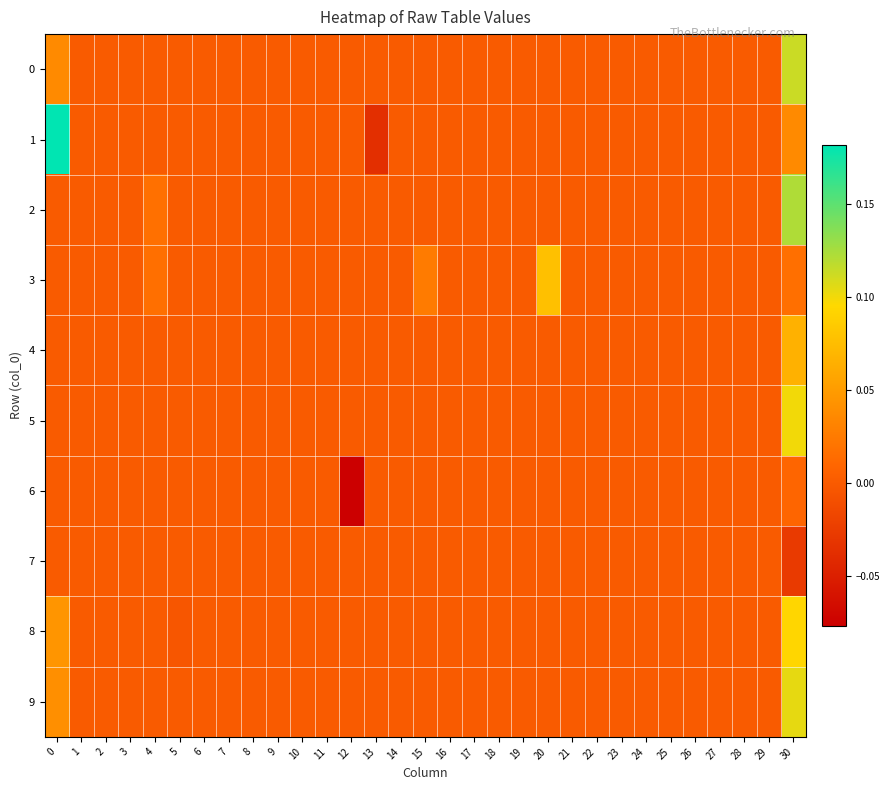

Which has a higher value, 28 or 27?

28